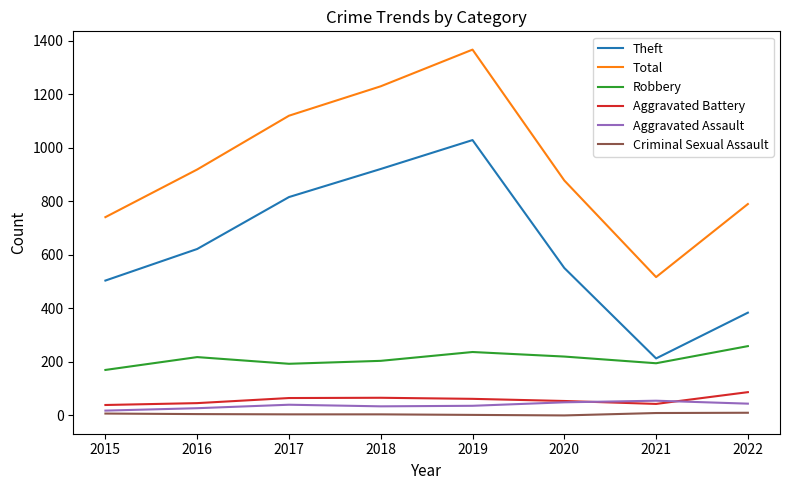

Which series has the widest spread of values?

Total